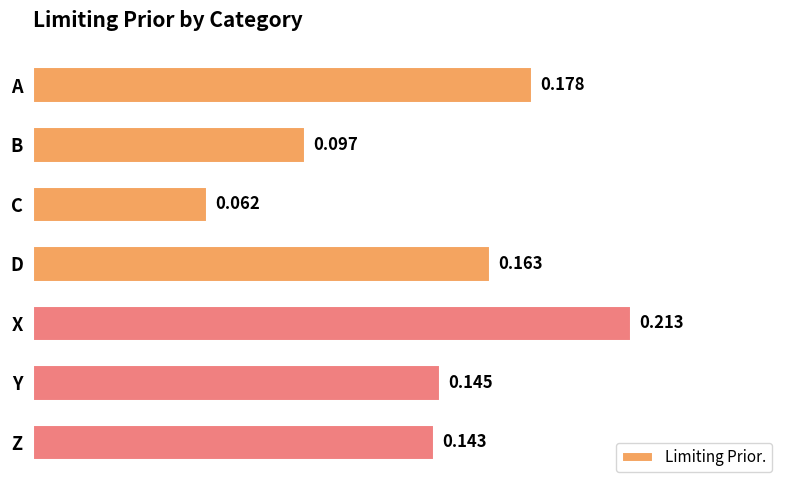

What is the label of the 3rd bar from the top?

C